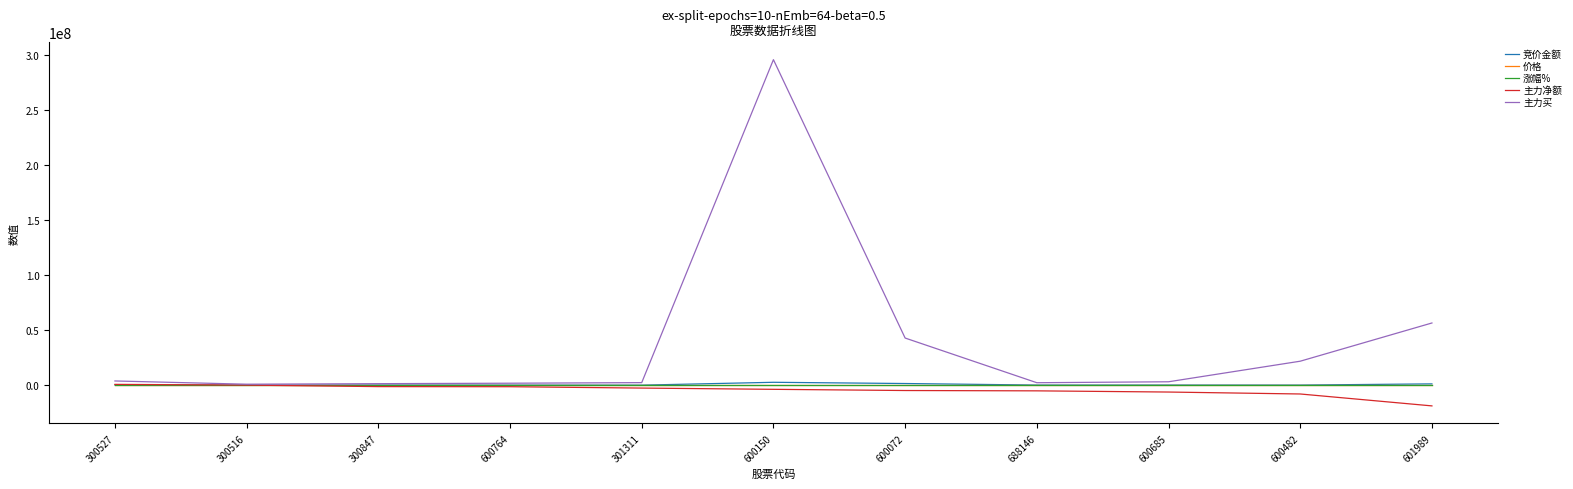

Between 301311 and 601989, which series saw the biggest shift?

主力买